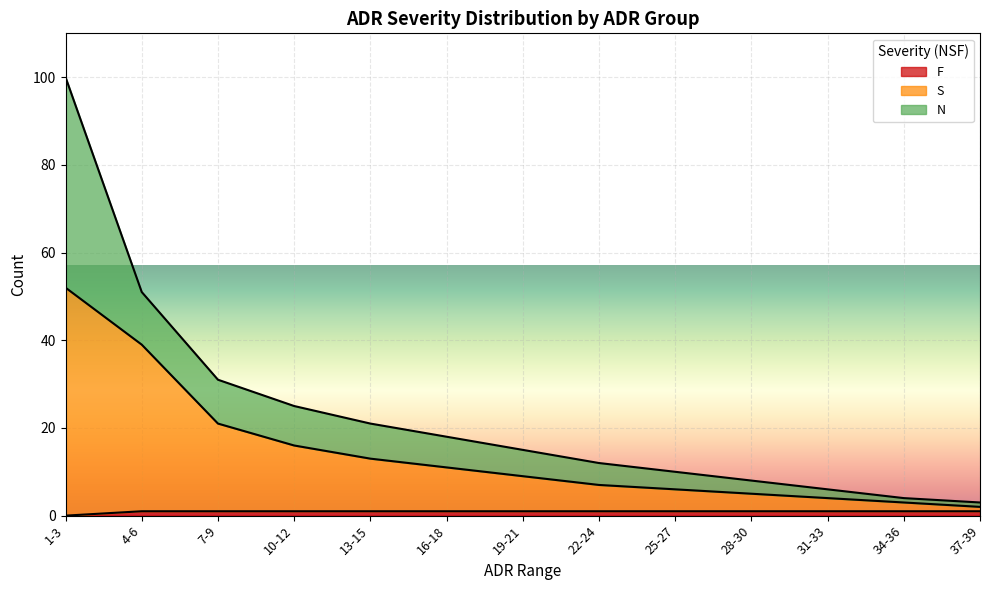

List the labels in order of F value, smallest first.

1-3, 4-6, 7-9, 10-12, 13-15, 16-18, 19-21, 22-24, 25-27, 28-30, 31-33, 34-36, 37-39